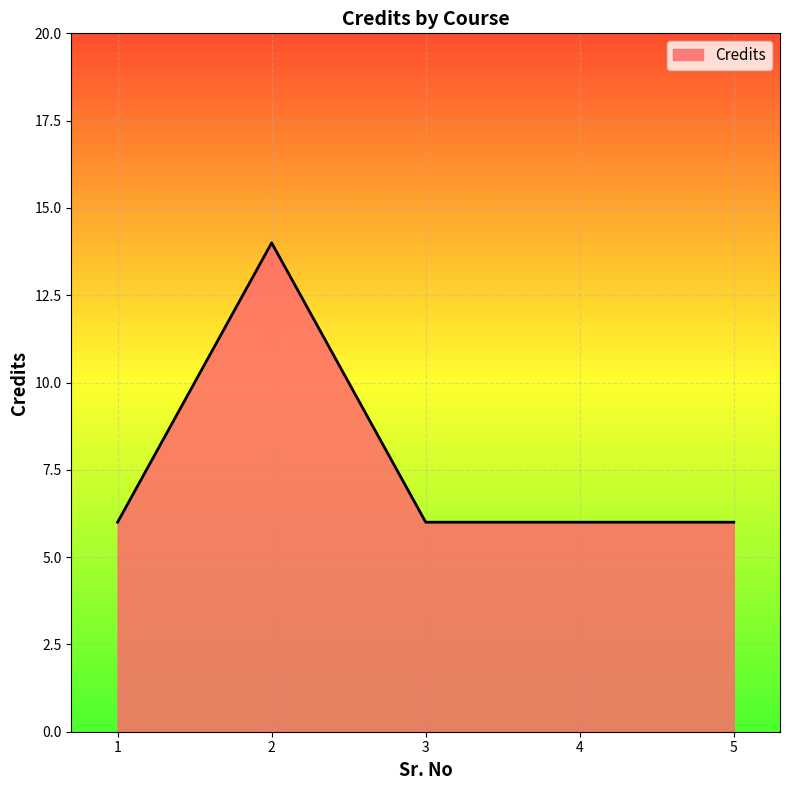

What is the change in value from 2 to 5?

-8